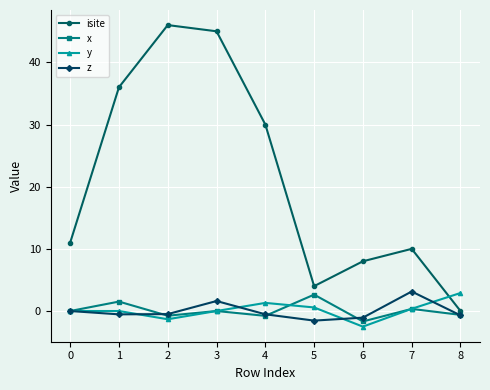

Which label corresponds to the smallest value in the chart?

6